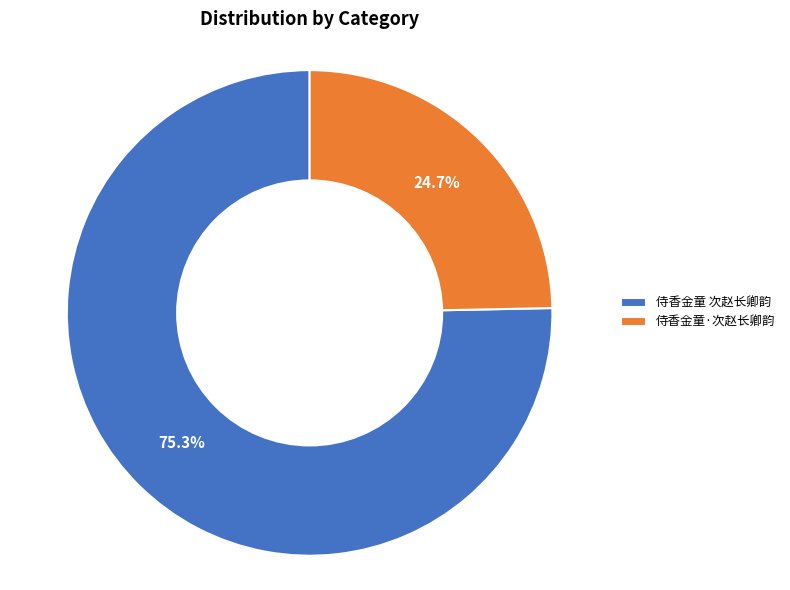

How many slices are in this pie chart?

2